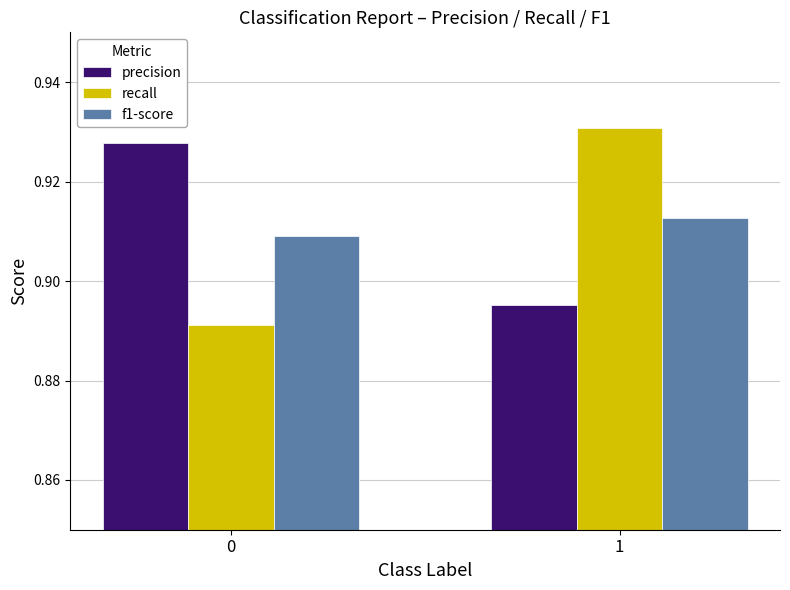

Which series has the largest range (max minus min)?

recall